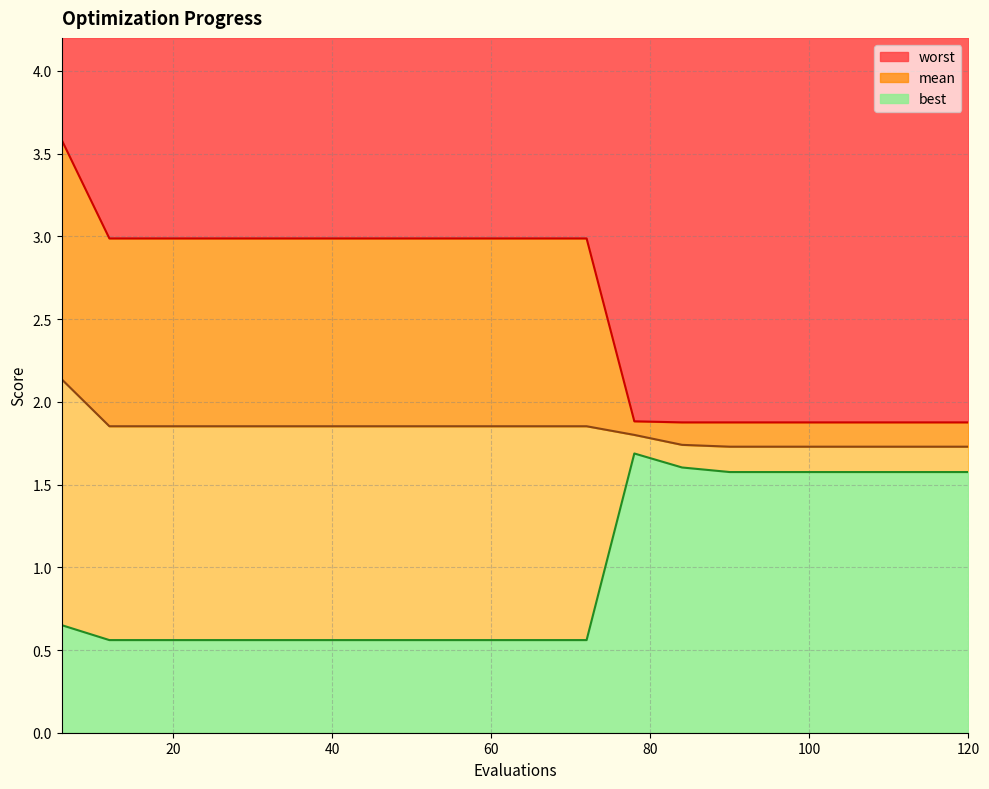

What is the average value of the best series?

1.0